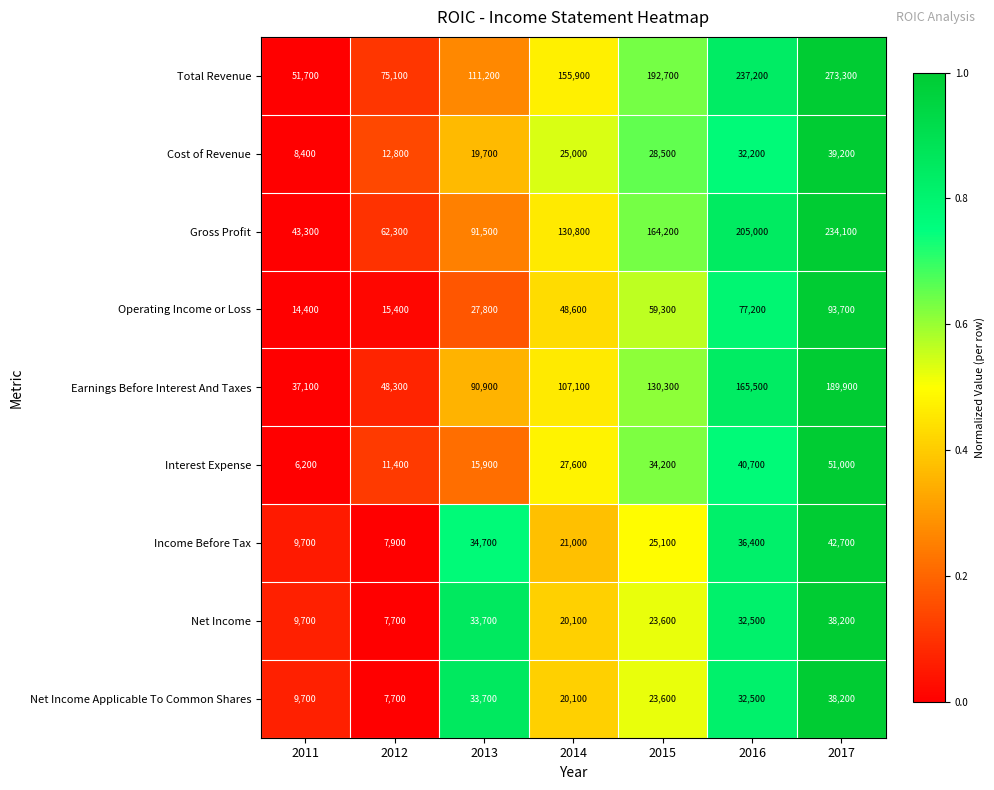

At which category does the chart reach its peak across all series?

2017